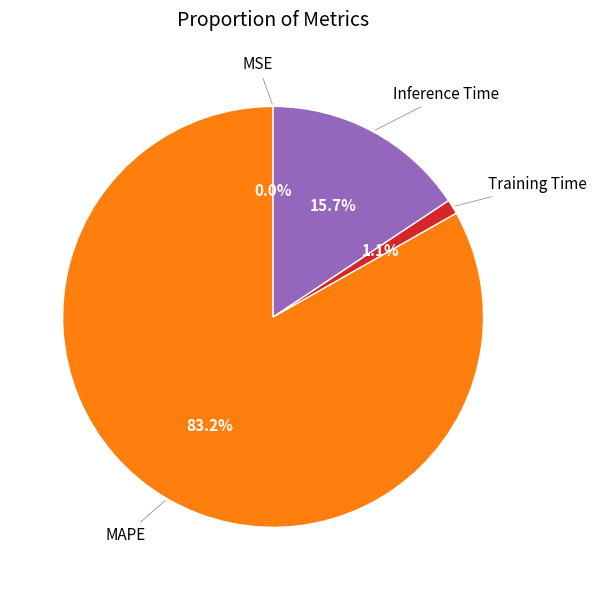

Does any single category account for the majority?

Yes